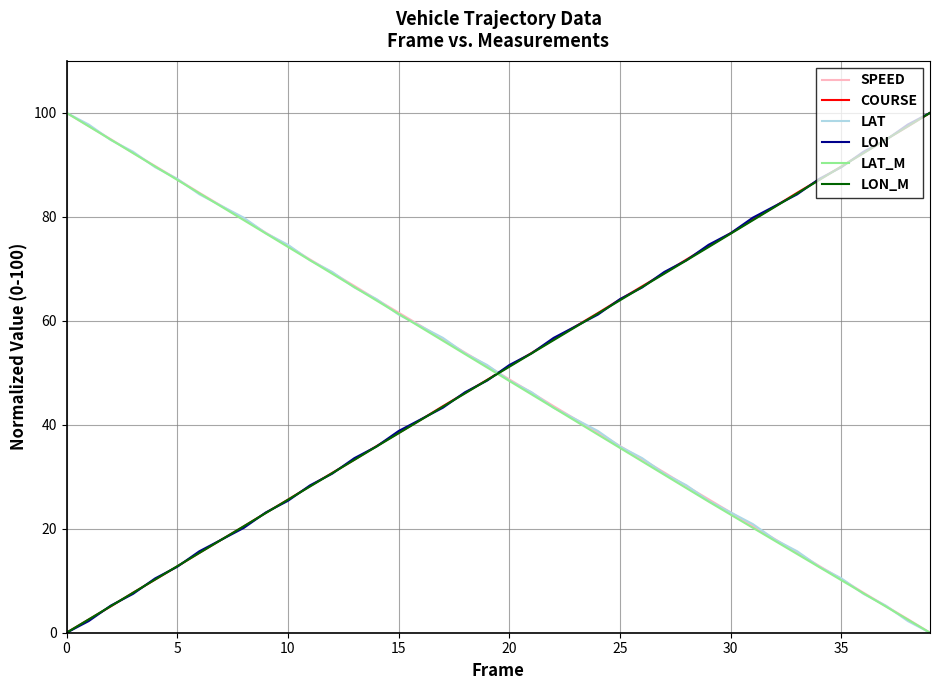

Does the chart display data point markers on the line(s)?

No